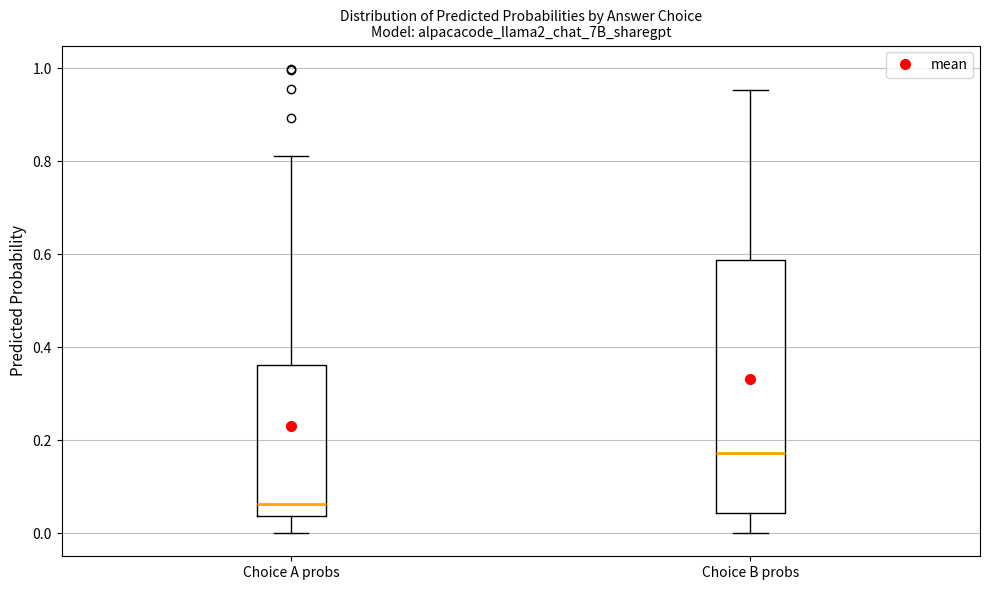

Where does the lower whisker of the box for Choice A probs end on the y-axis? The values are not printed on the chart, so give them approximately, as read against the axis.

0.00